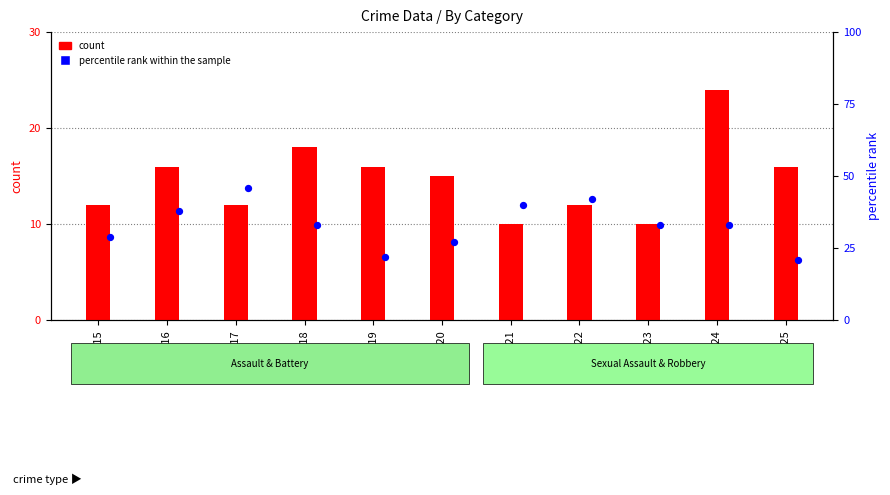

What is the total value across all series at 2017?

58